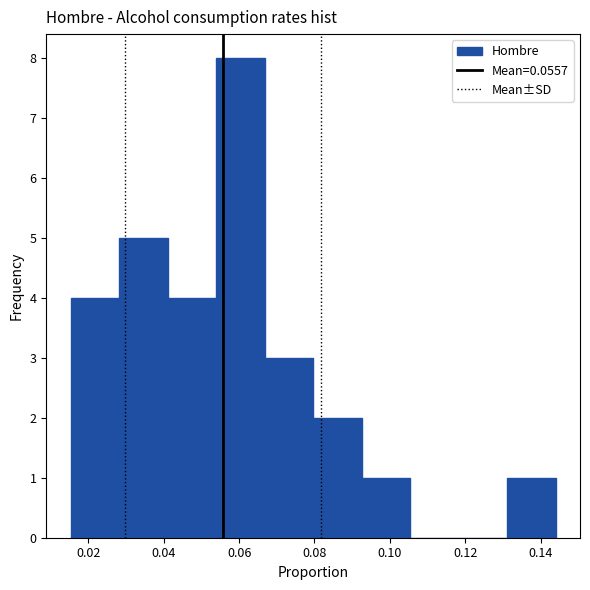

Over which range of the x-axis is the bar tallest?

0.054 to 0.066